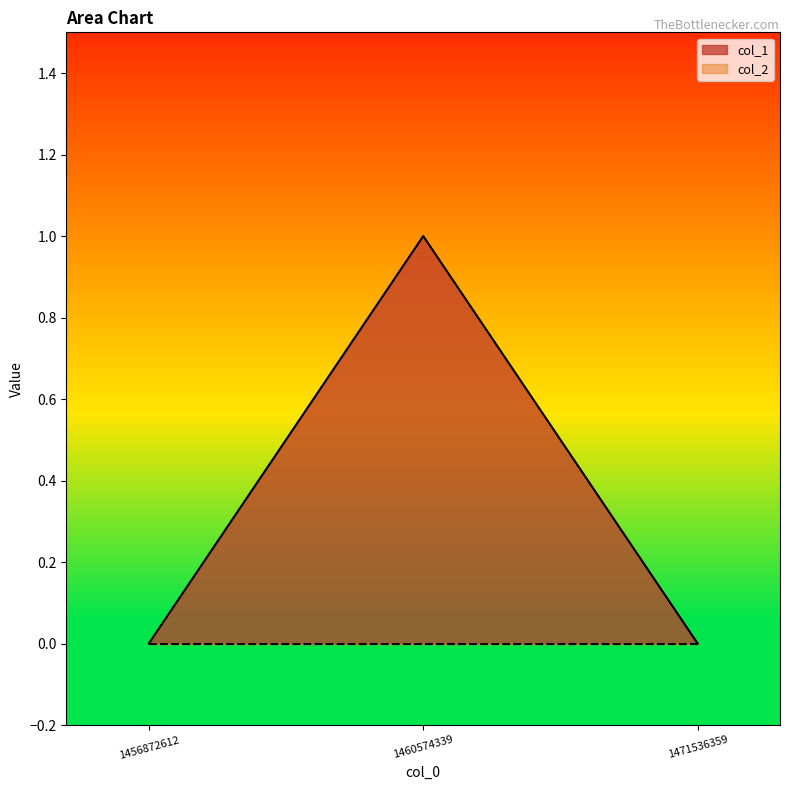

What value does the data have at 1460574339?

1